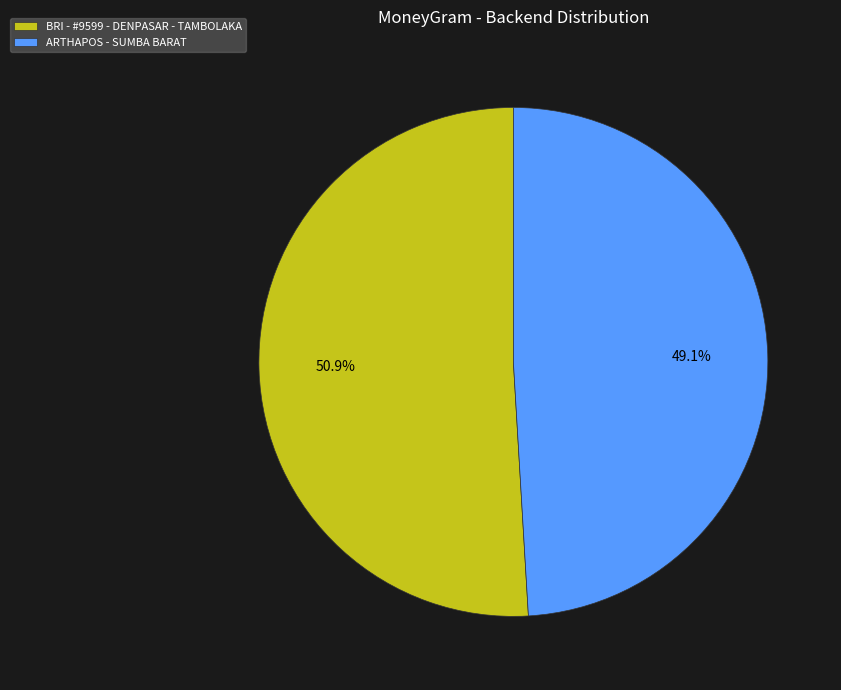

What percentage is NOT represented by ARTHAPOS - SUMBA BARAT?

50.9%